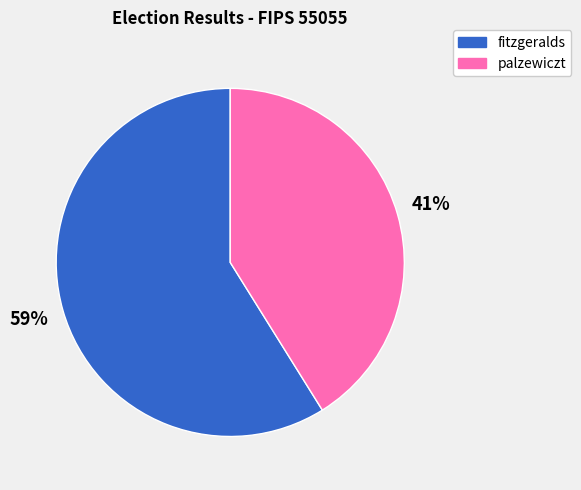

To the nearest percent, what percentage of the pie is palzewiczt?

41%